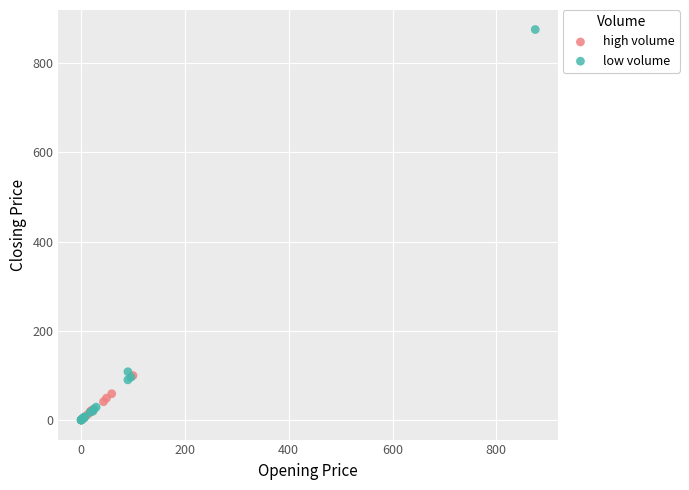

What are all the series names shown in the legend?

high volume, low volume